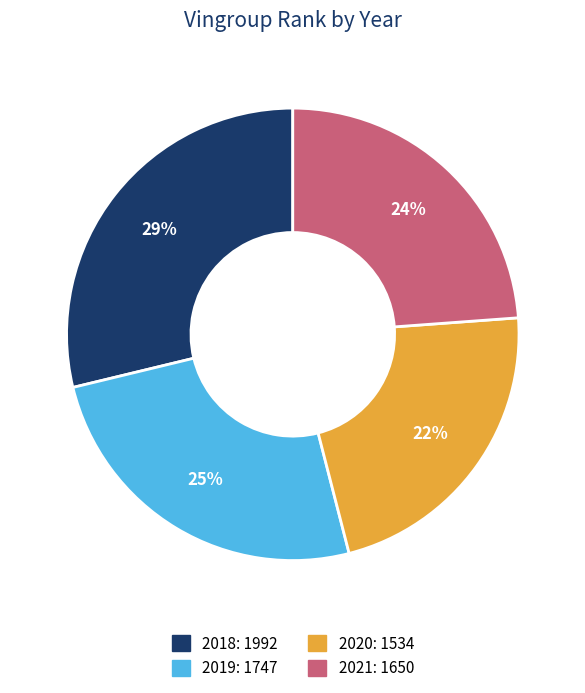

To the nearest percent, what portion does 2019 represent?

25%